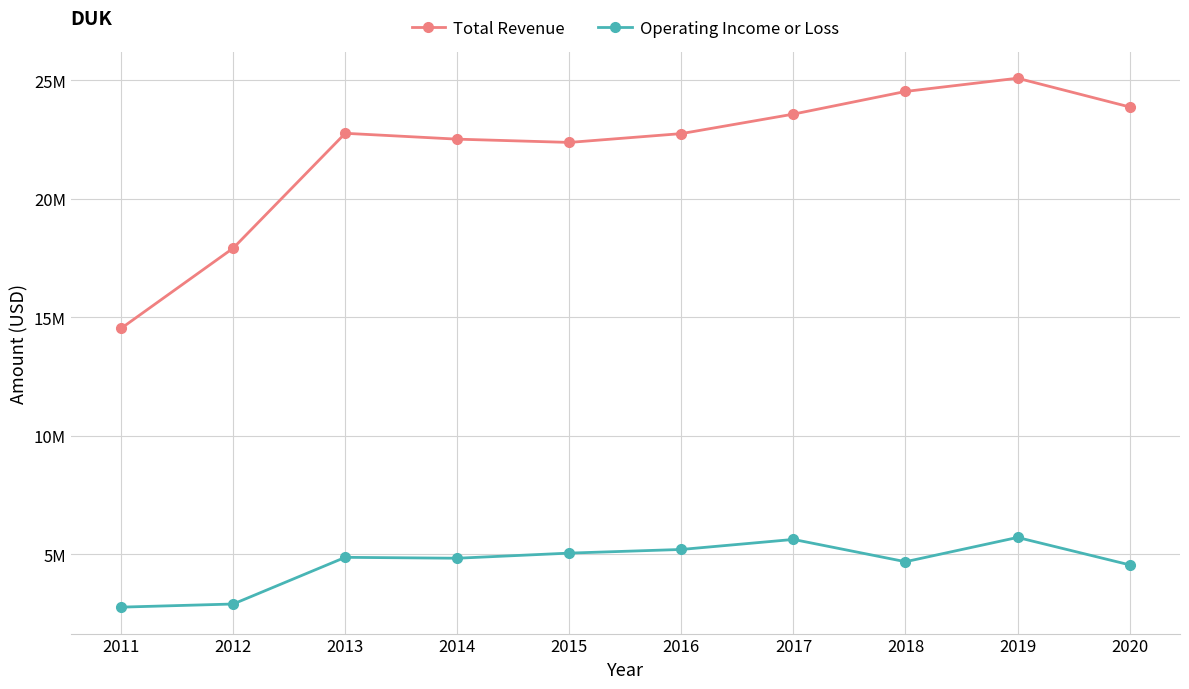

At which category does the chart reach its peak across all series?

2019